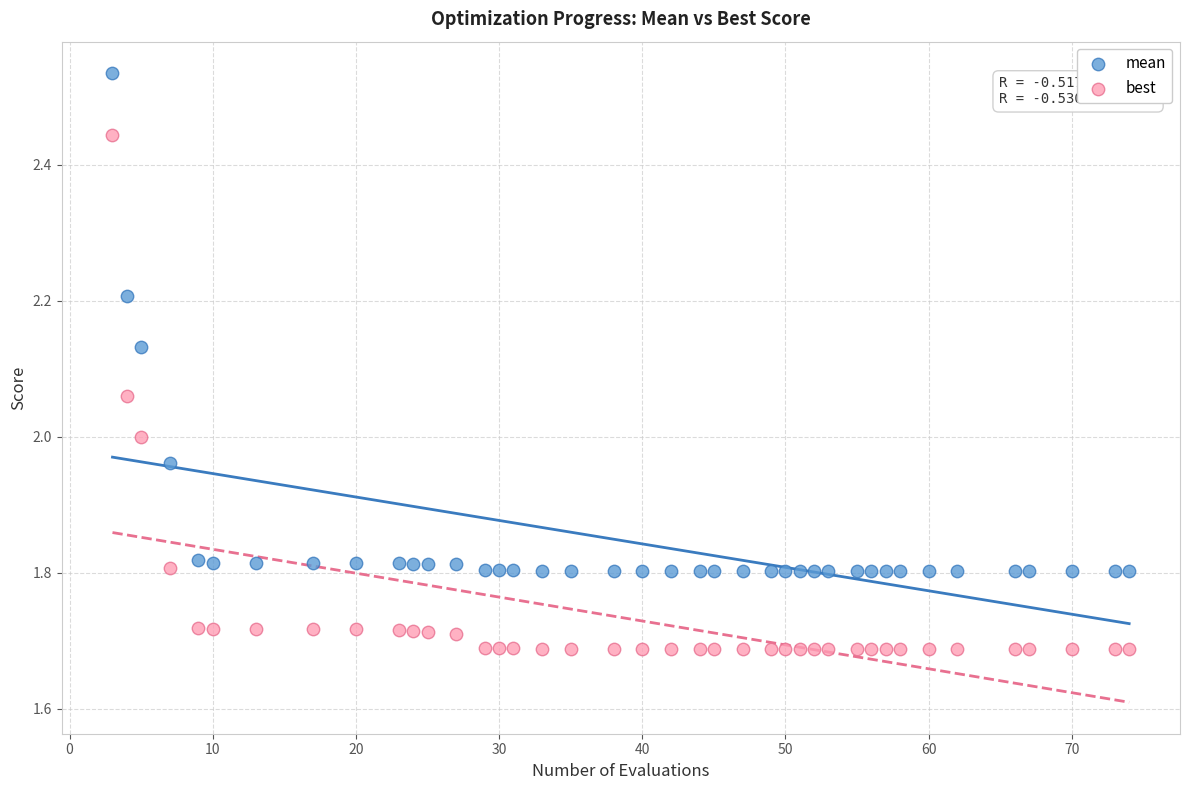

Which series contains the highest Y value?

mean